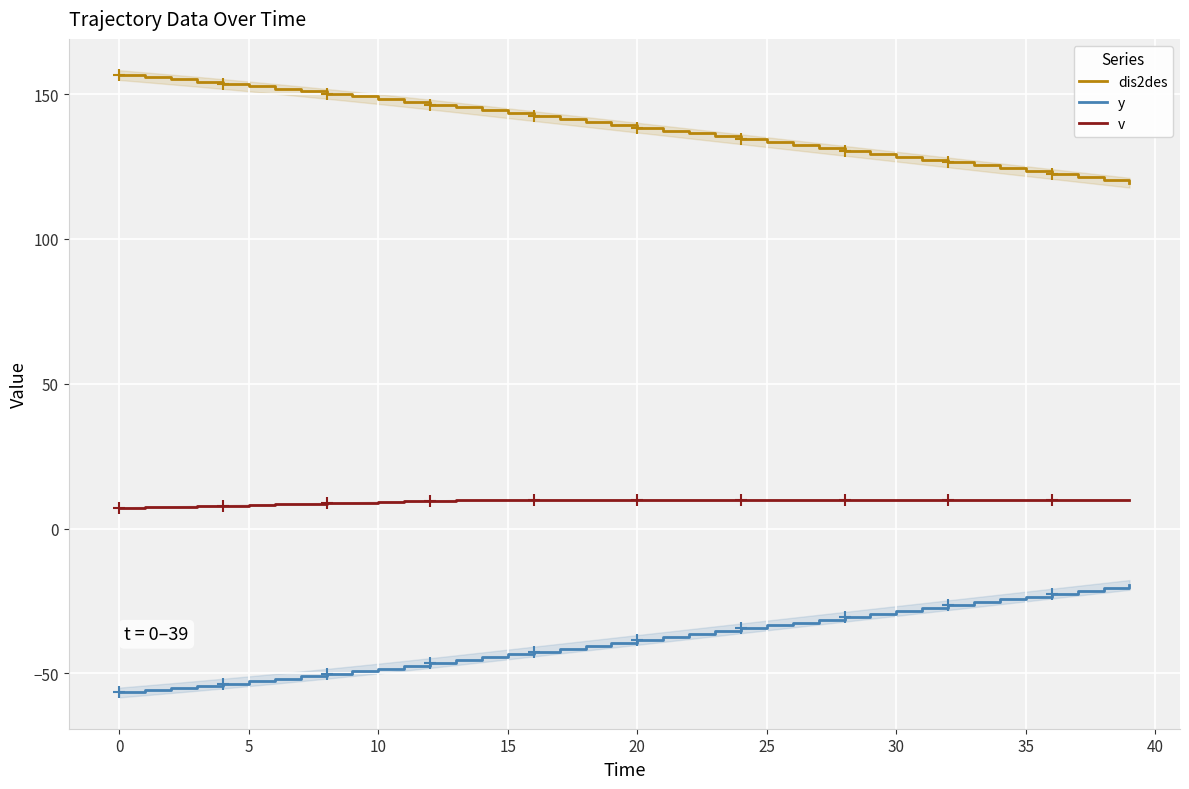

True or false: dis2des and y intersect in this chart.

False